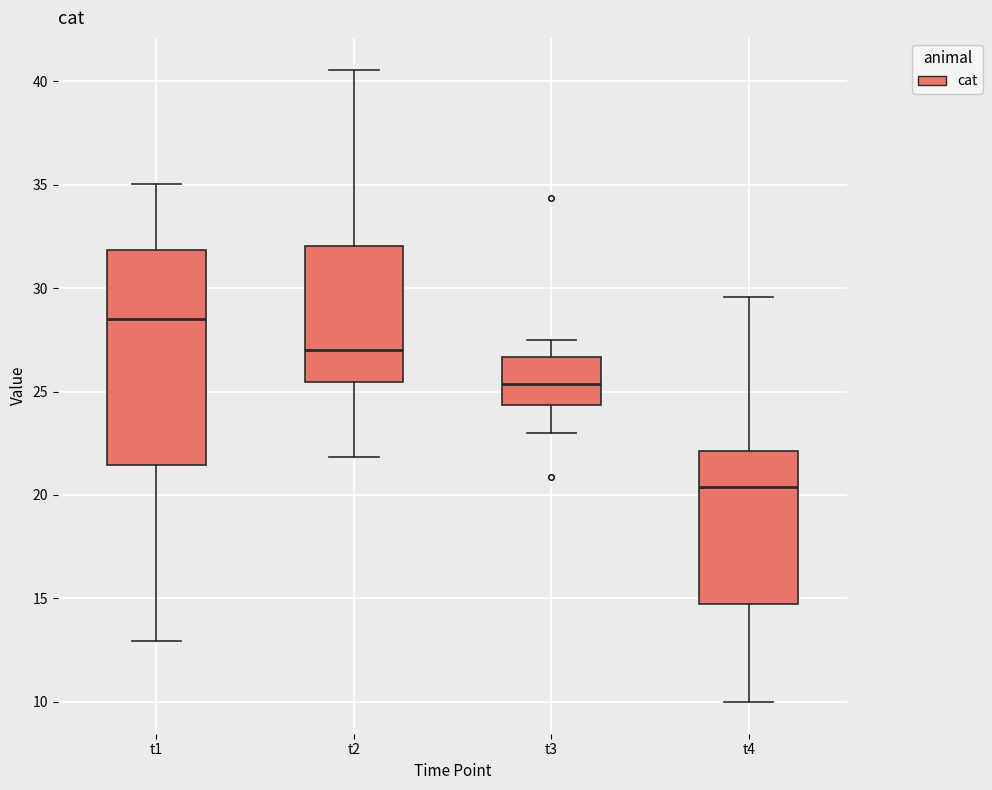

Comparing the boxes themselves (not the whiskers), which one is the tallest?

t1